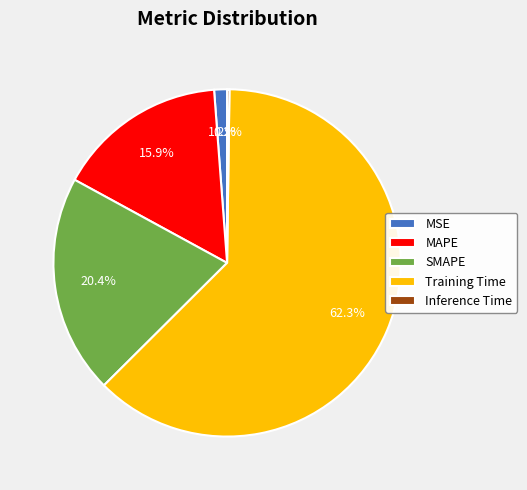

Which slice is the largest?

Training Time